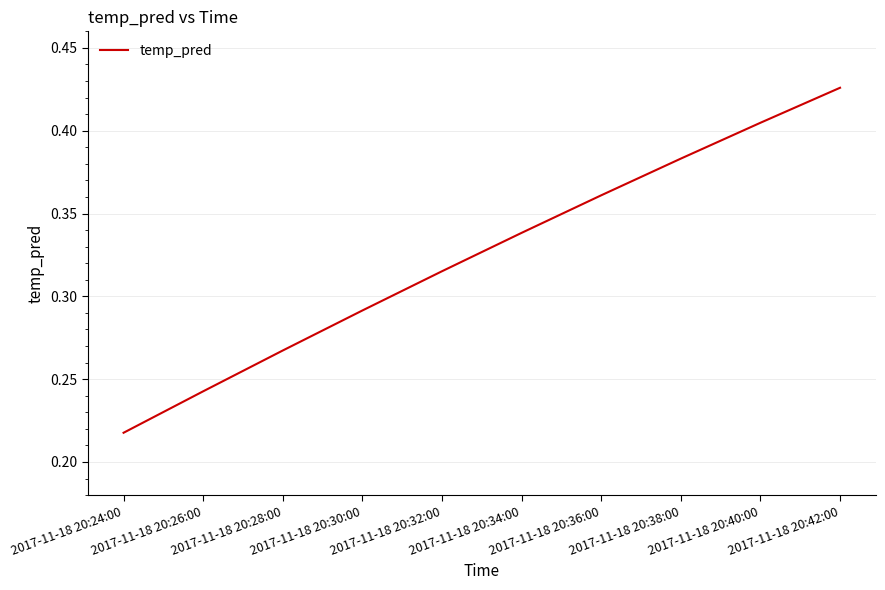

Rank the categories by value from highest to lowest.

2017-11-18 20:42:00, 2017-11-18 20:40:00, 2017-11-18 20:38:00, 2017-11-18 20:36:00, 2017-11-18 20:34:00, 2017-11-18 20:32:00, 2017-11-18 20:30:00, 2017-11-18 20:28:00, 2017-11-18 20:26:00, 2017-11-18 20:24:00